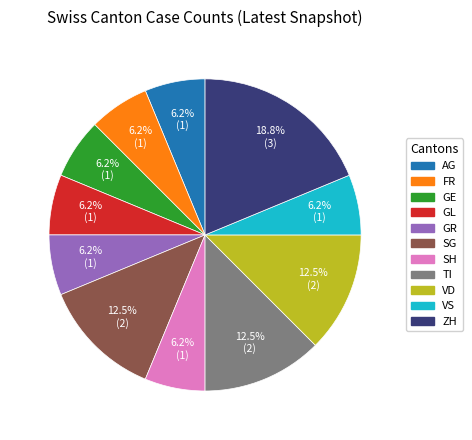

What is the ratio of the value at VD to the value at ZH?

0.7